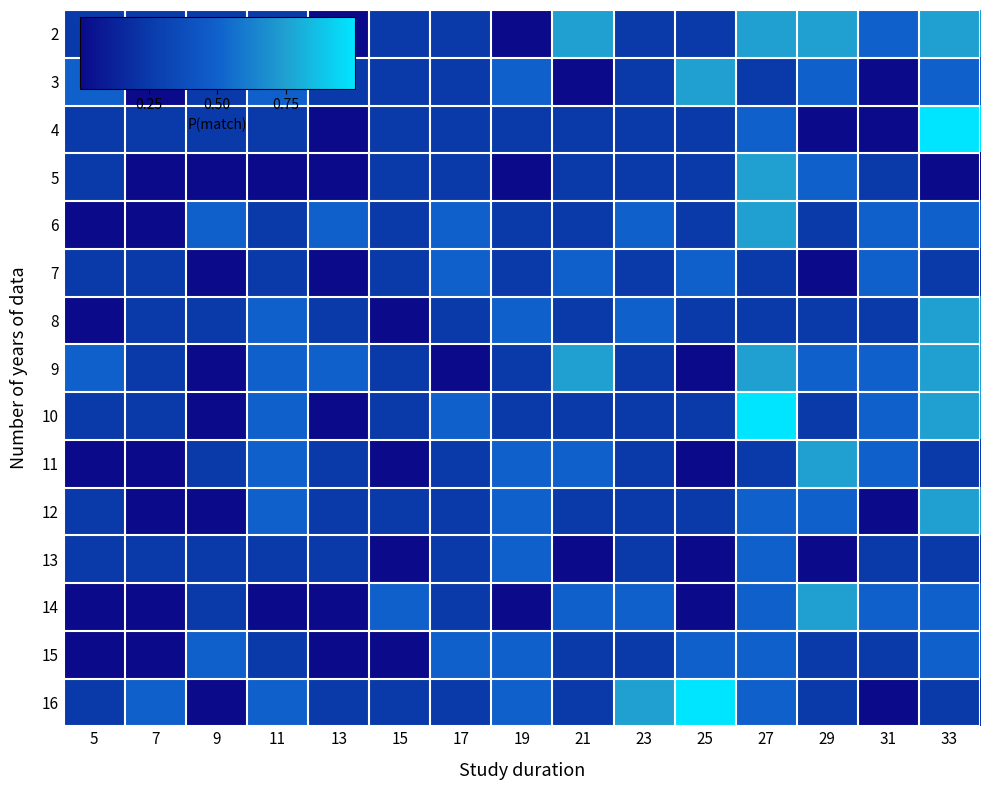

What is the total value across all series at 17?

4.5